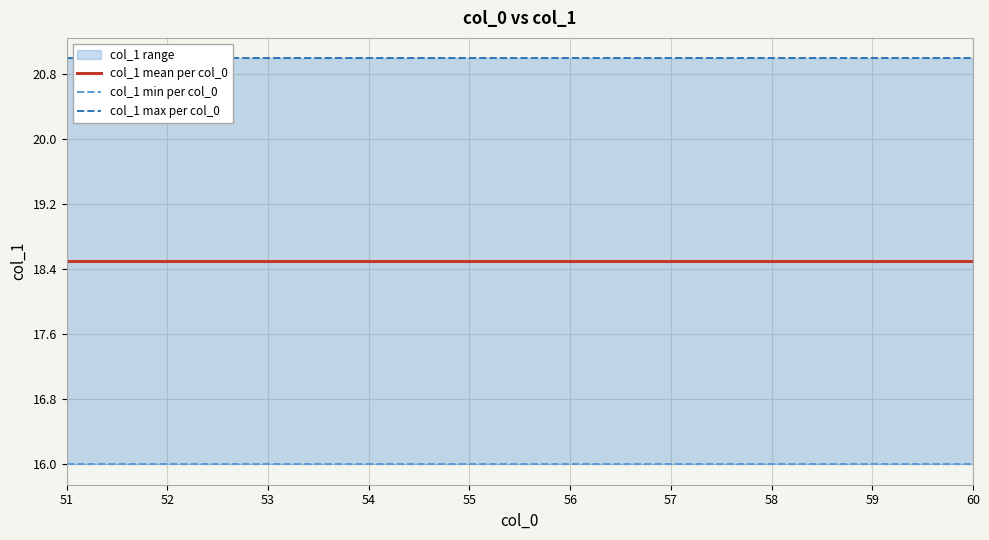

True or false: col_1 min per col_0 and col_1 max per col_0 cross at least once.

False